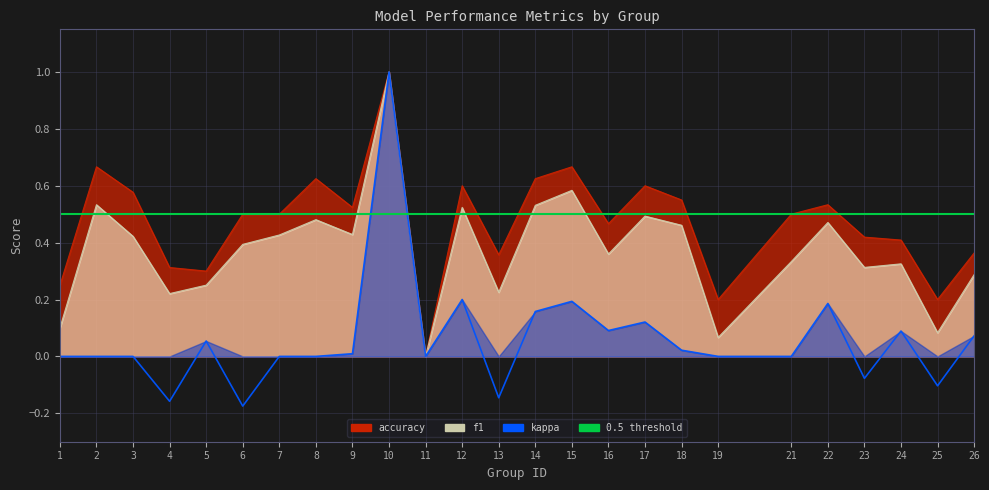

Between 13 and 16, which is larger?

16